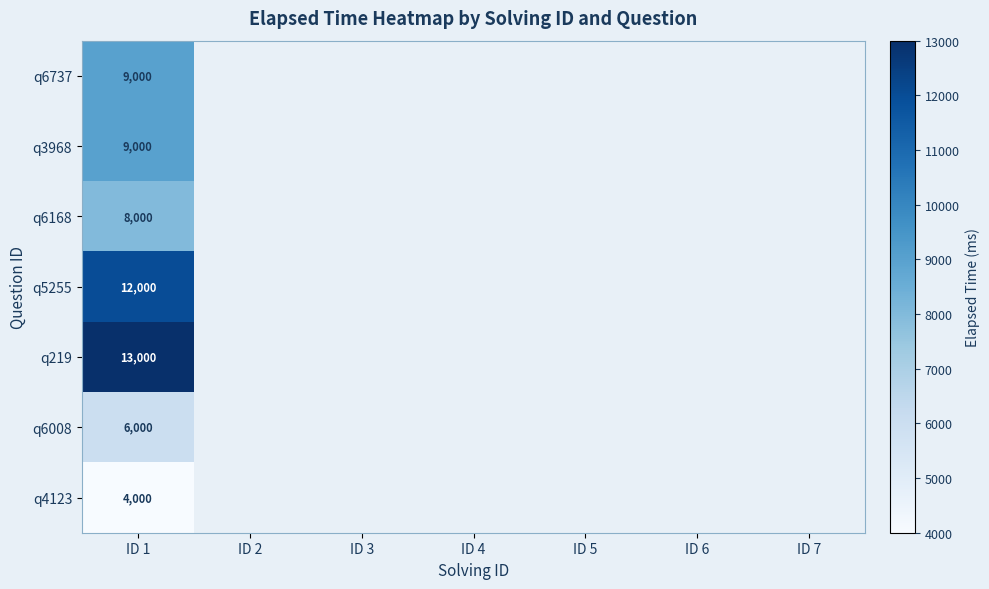

Is it true that q6008 equals 6000 at ID 1?

True